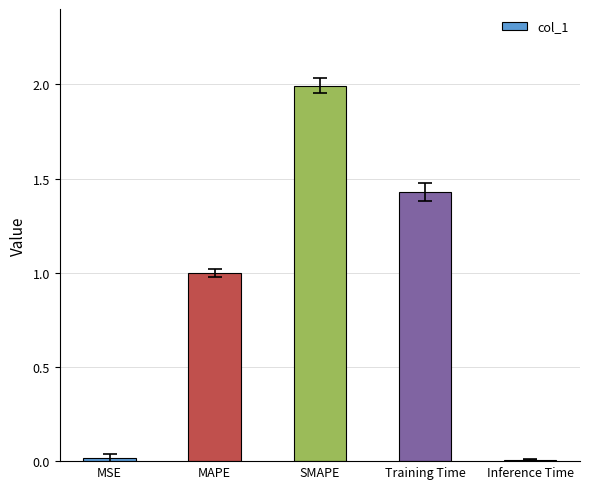

What is the maximum value shown in the chart?

2.0